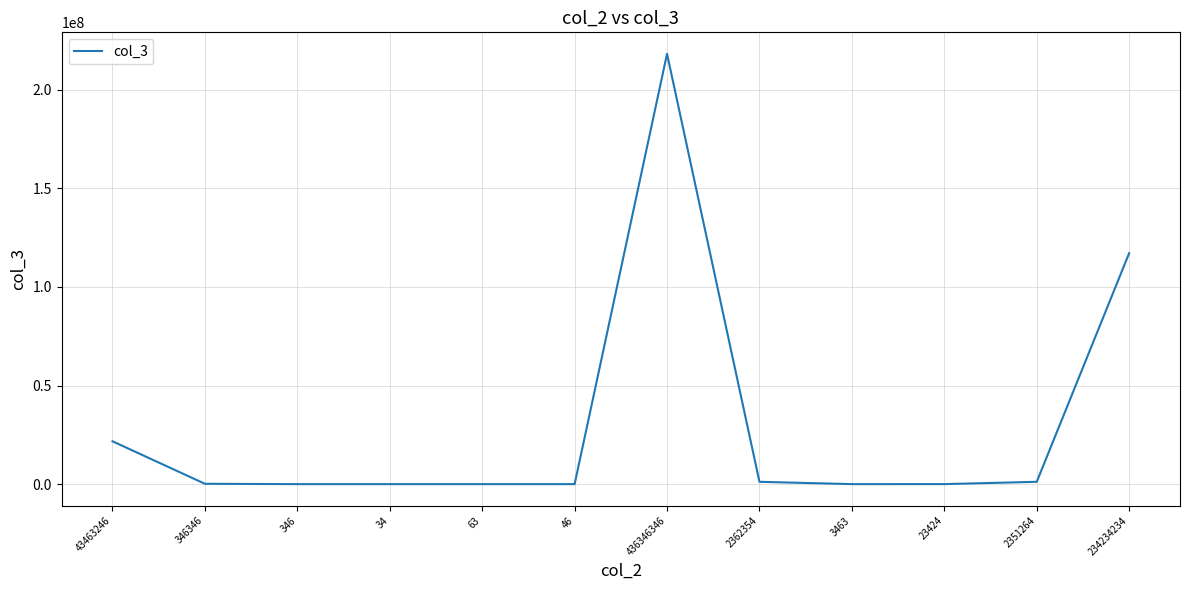

What is the difference between the maximum and minimum values?

218173156.0